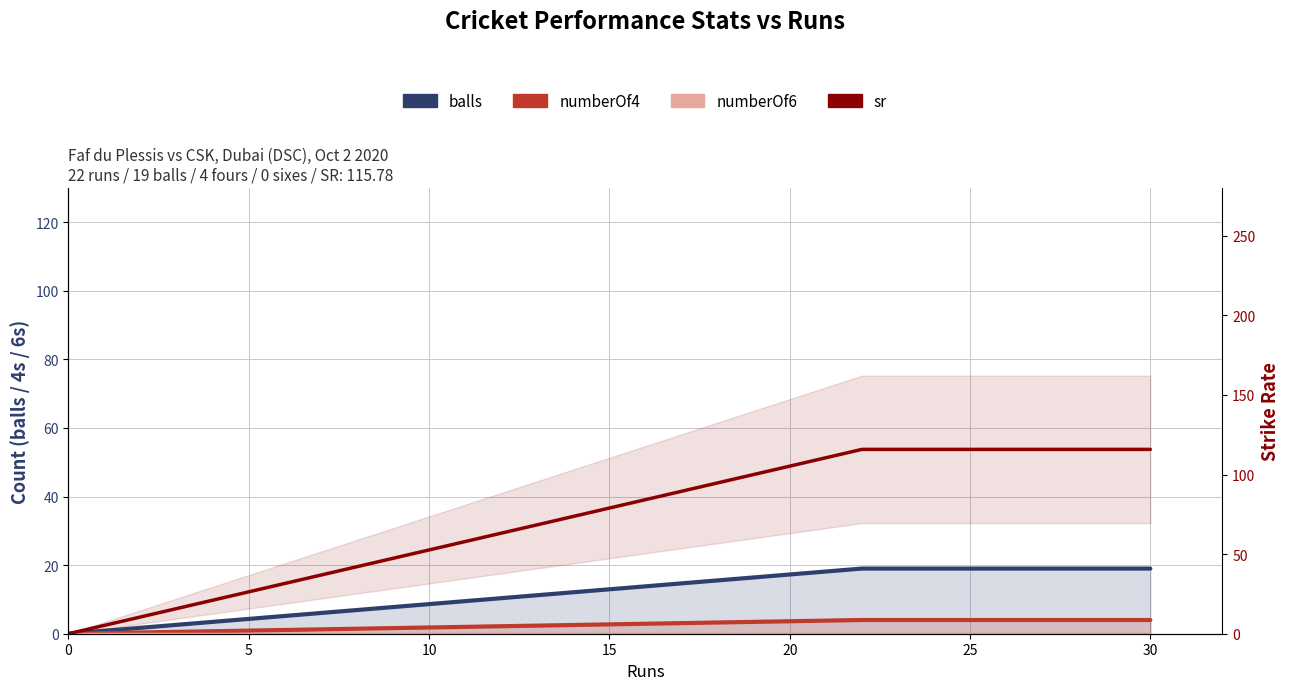

How many values in balls are above zero?

2